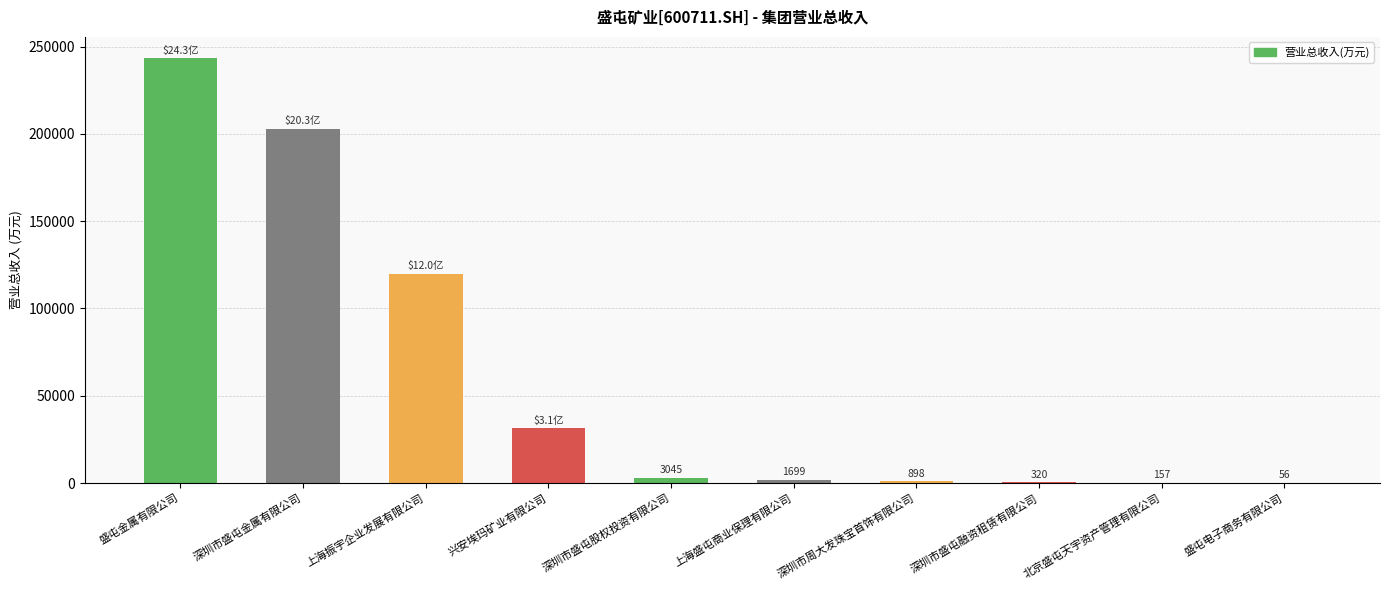

Where does the data first go above 3044?

盛屯金属有限公司